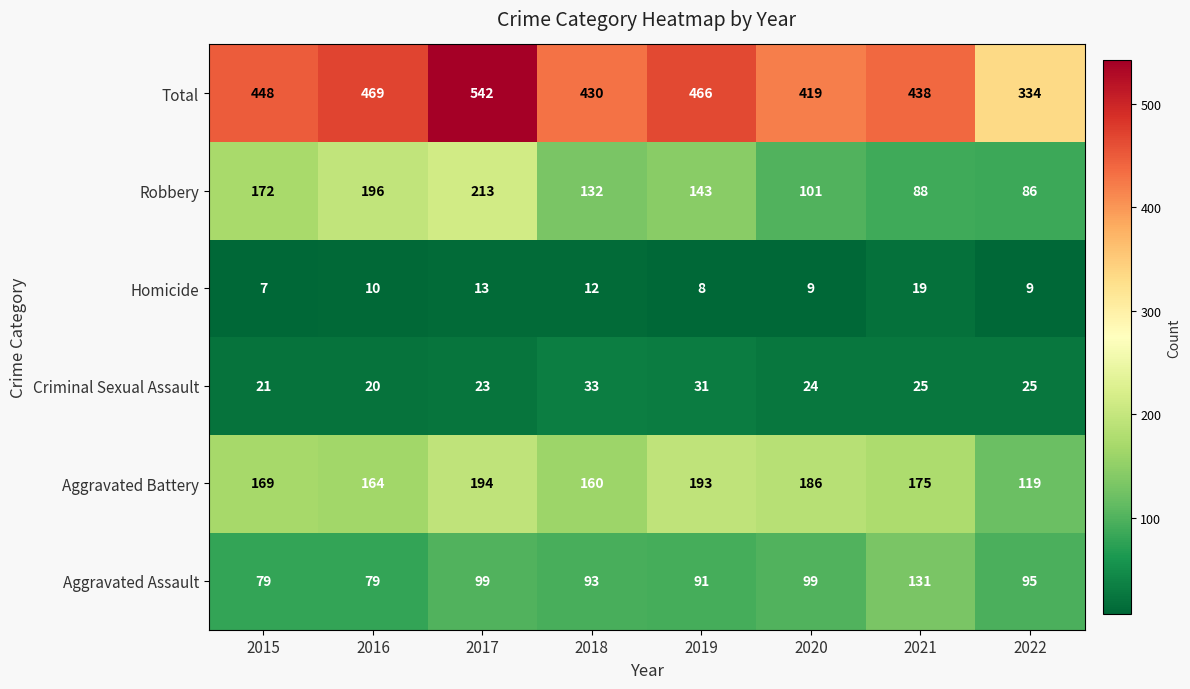

Rank the series at 2021 from lowest to highest value.

Homicide, Criminal Sexual Assault, Robbery, Aggravated Assault, Aggravated Battery, Total